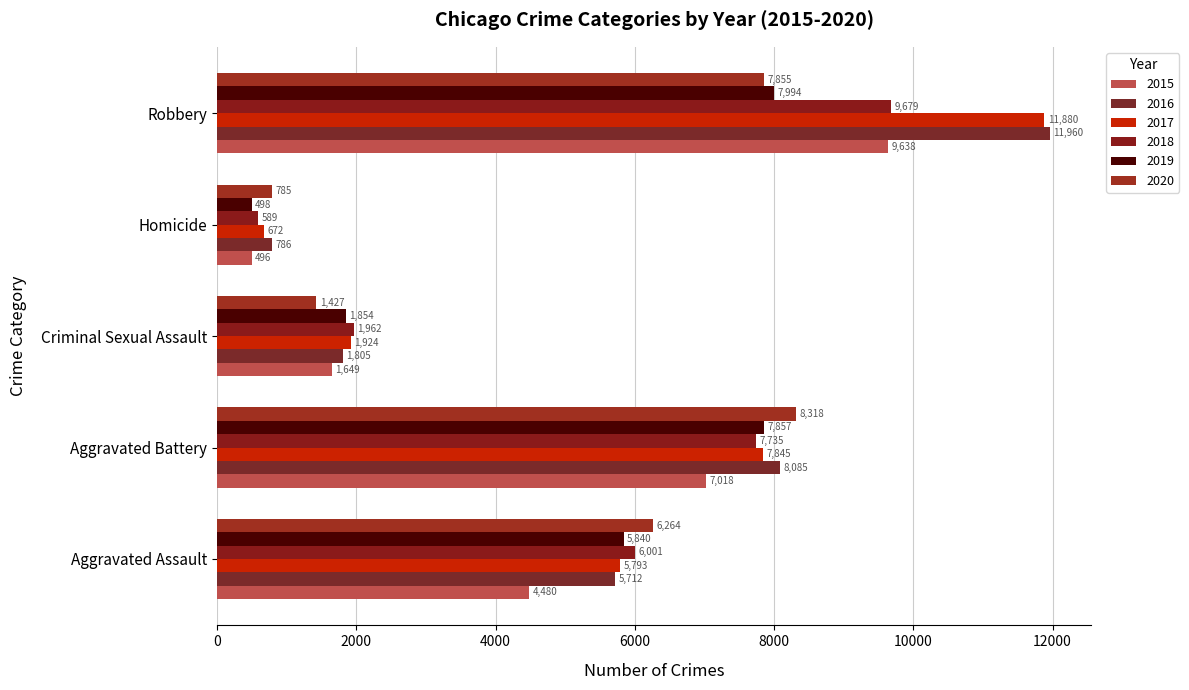

What is the label of the 1st bar from the right?

Robbery